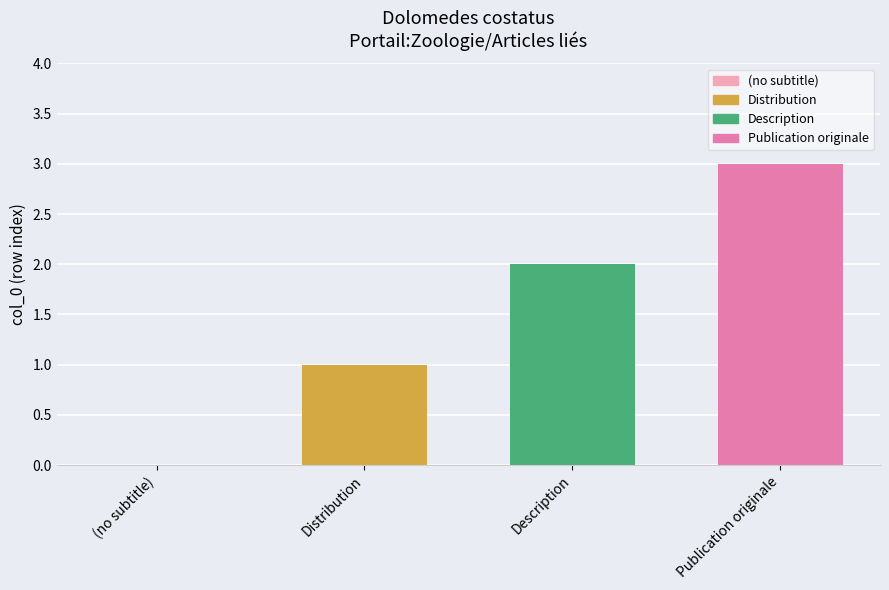

What is the greatest value displayed?

3